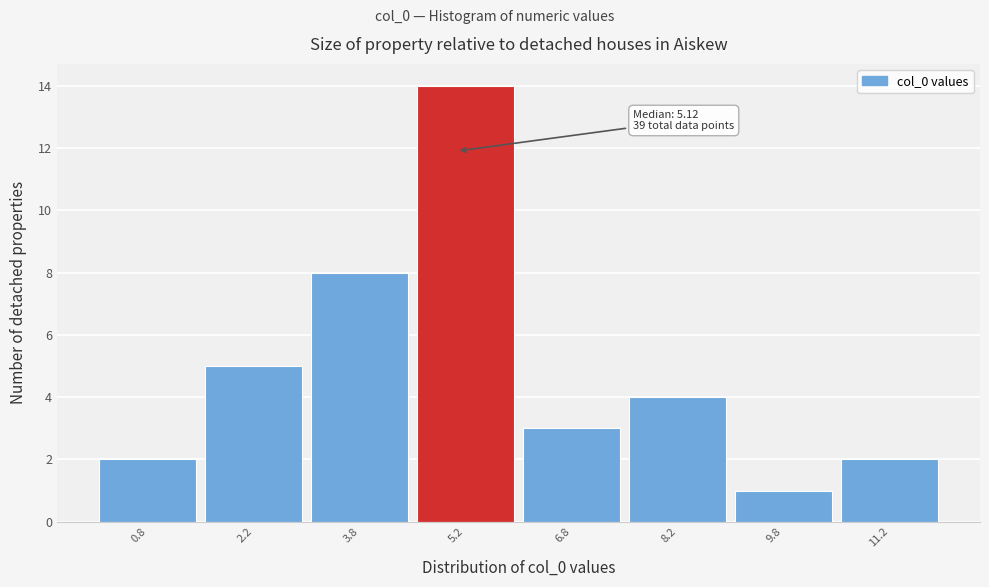

Which range on the x-axis has the tallest bar?

4.5 to 6.0